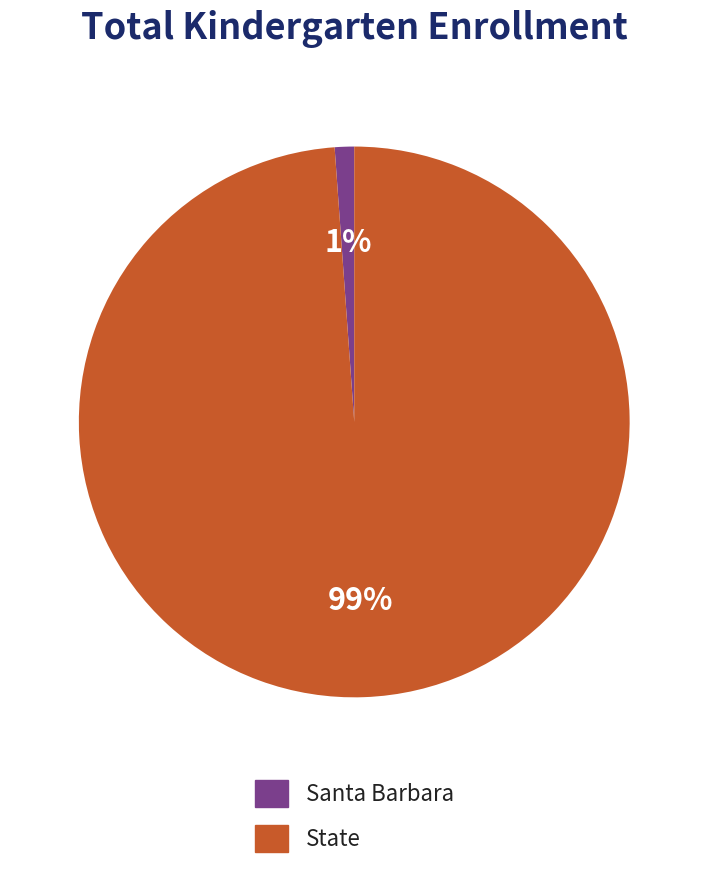

Which slice is the smallest?

Santa Barbara